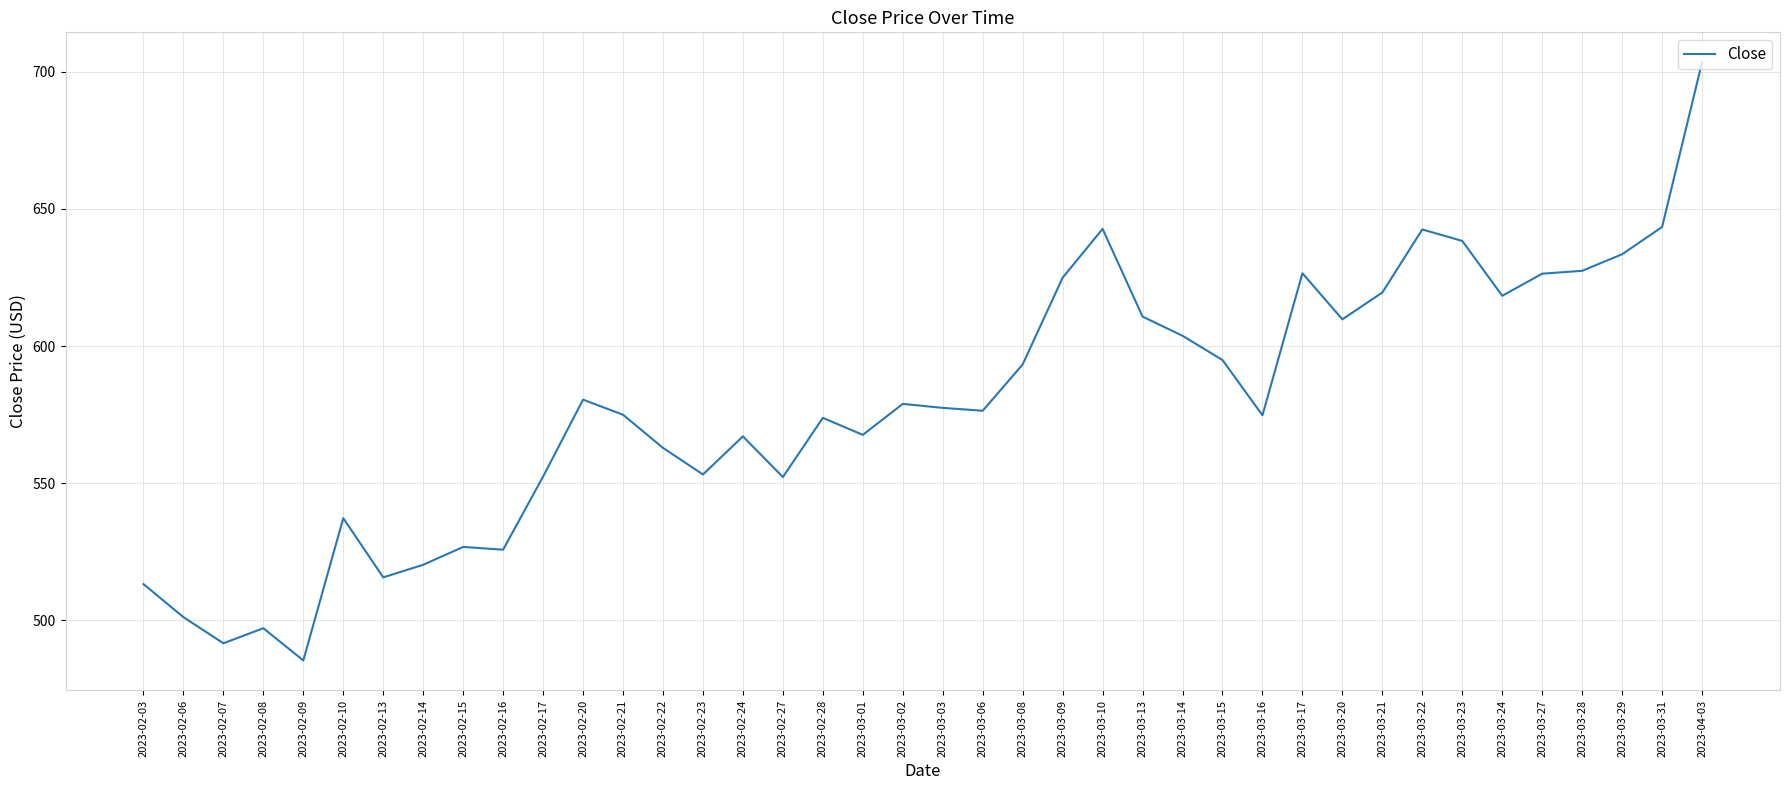

Is it true that the value at 2023-03-15 is 594.9?

True